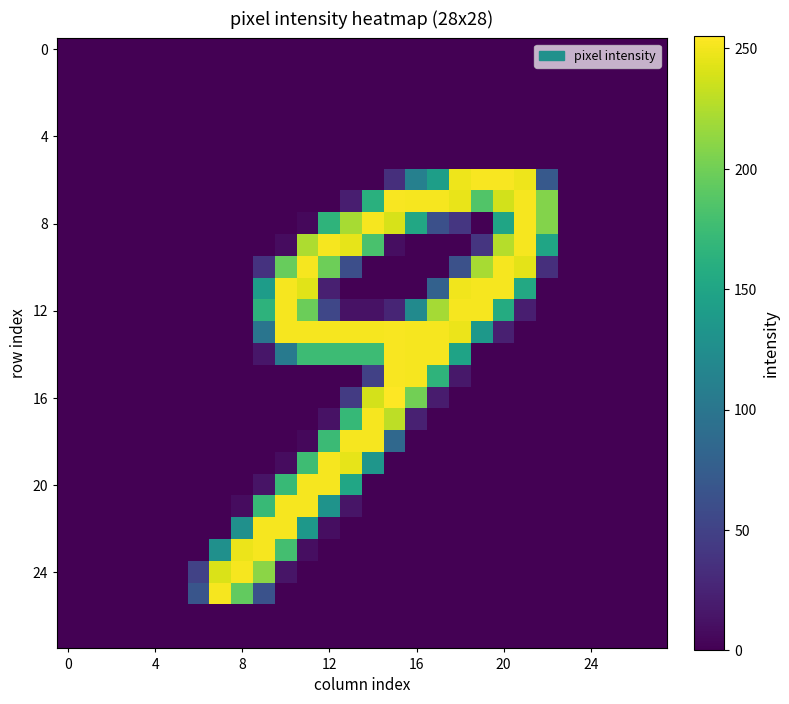

Which series has the widest spread of values?

16